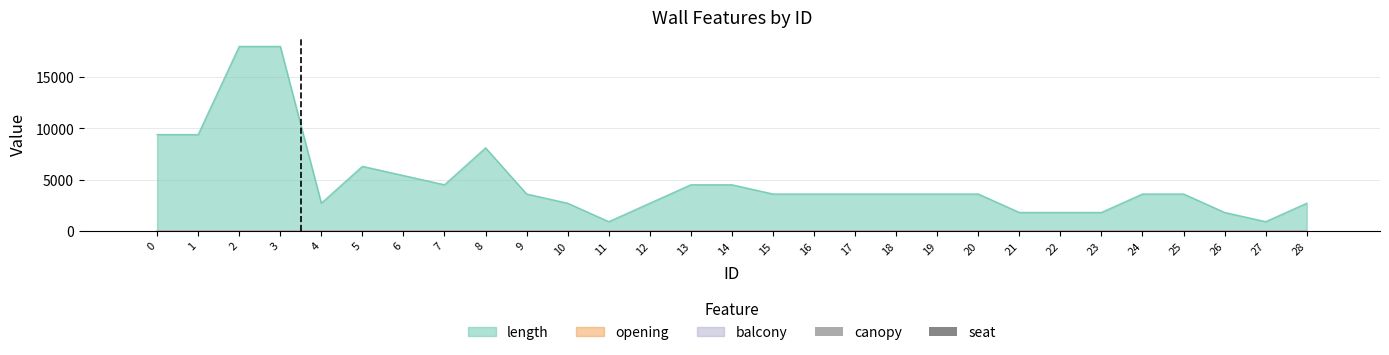

Is it true that canopy equals 0 at 12?

True